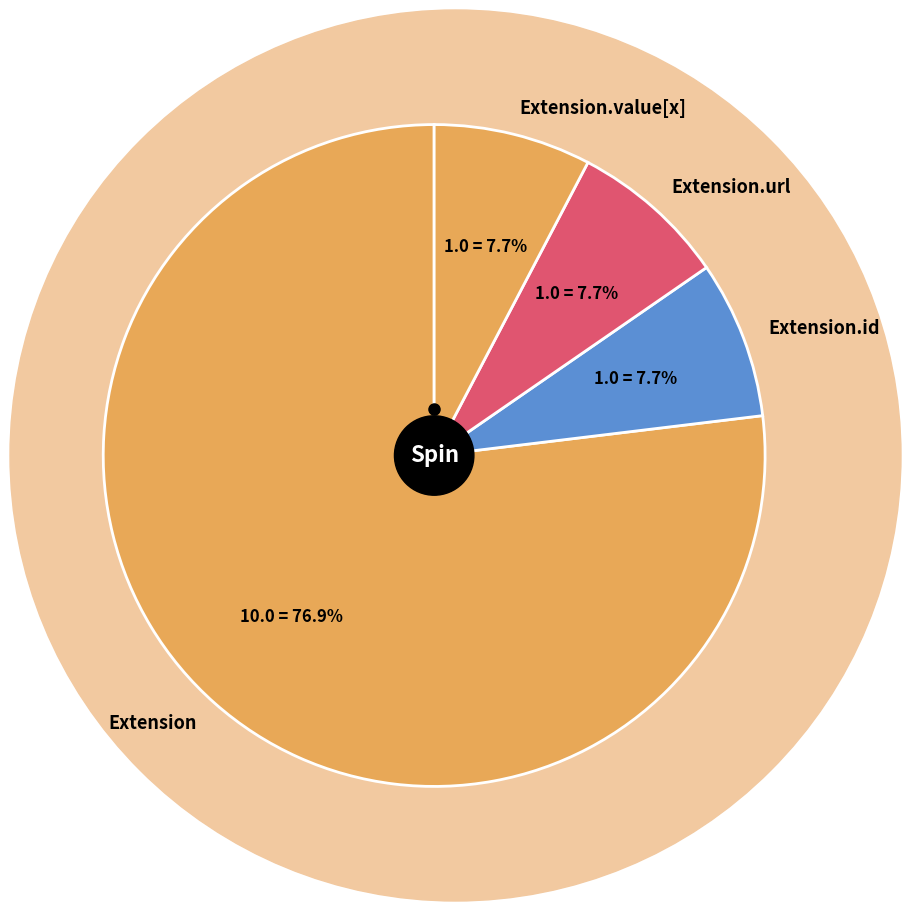

Which category has the biggest portion of the pie?

Extension